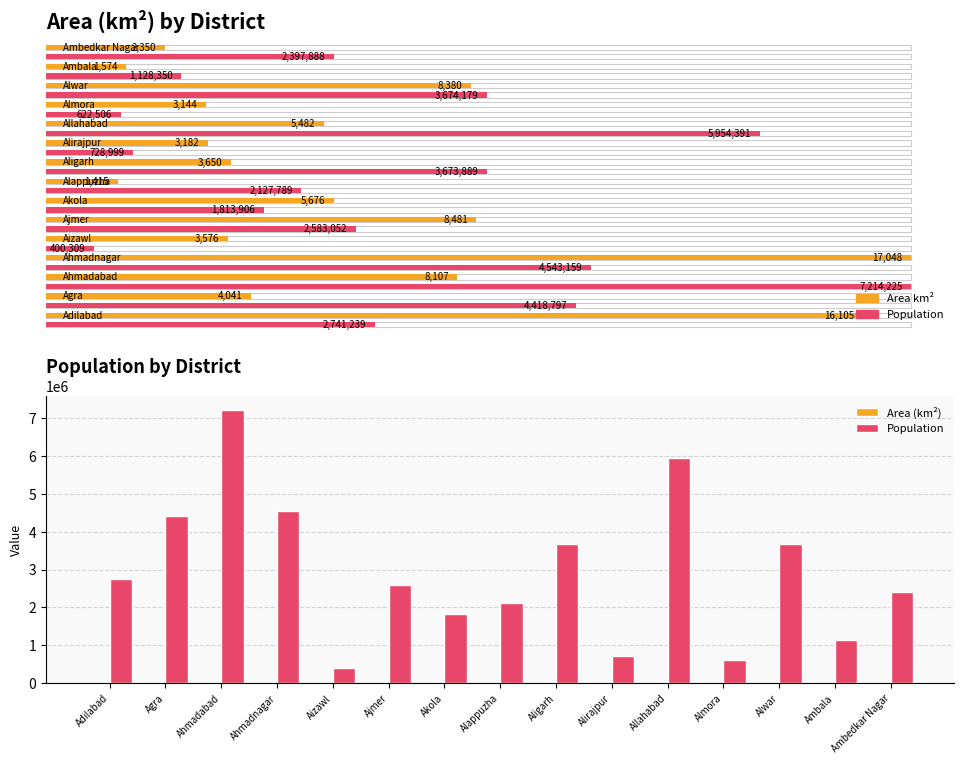

How many bars are there in total?

30